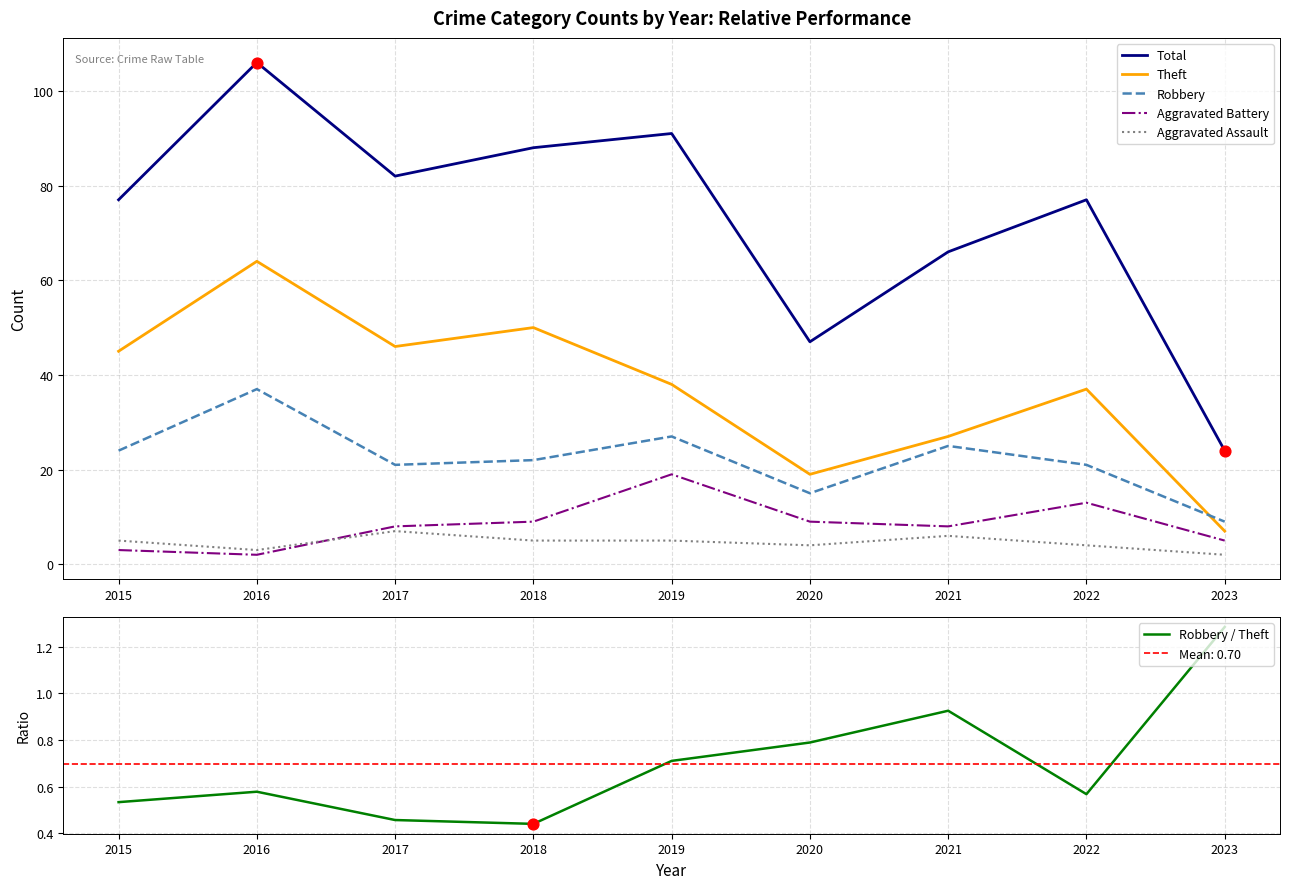

What is the total value across all series at 2017?

164.5